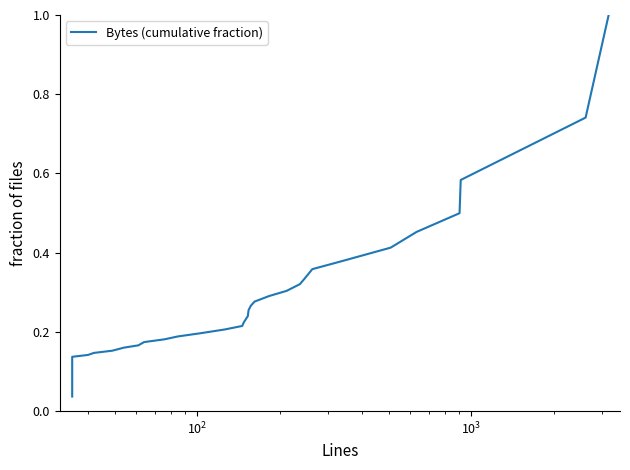

What is the greatest value displayed?

1.0